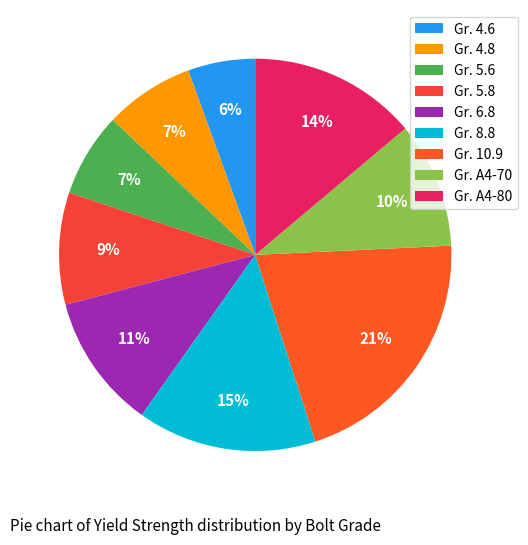

Is it true that Gr. 5.6 is 1% of the pie?

False